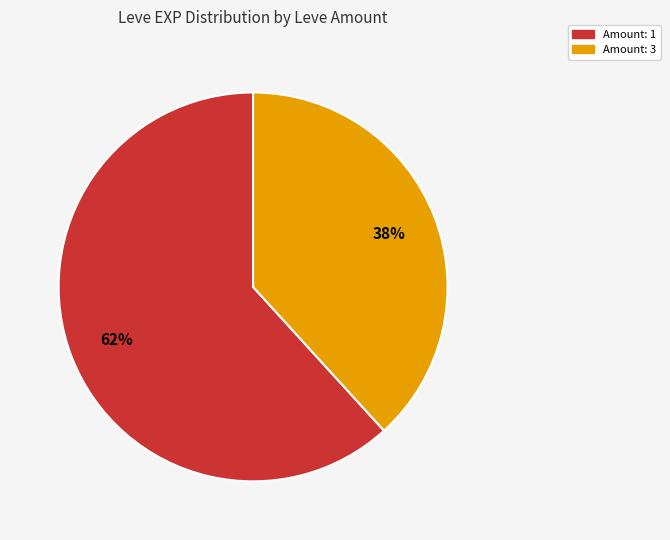

To the nearest percent, what is the average slice percentage?

50%